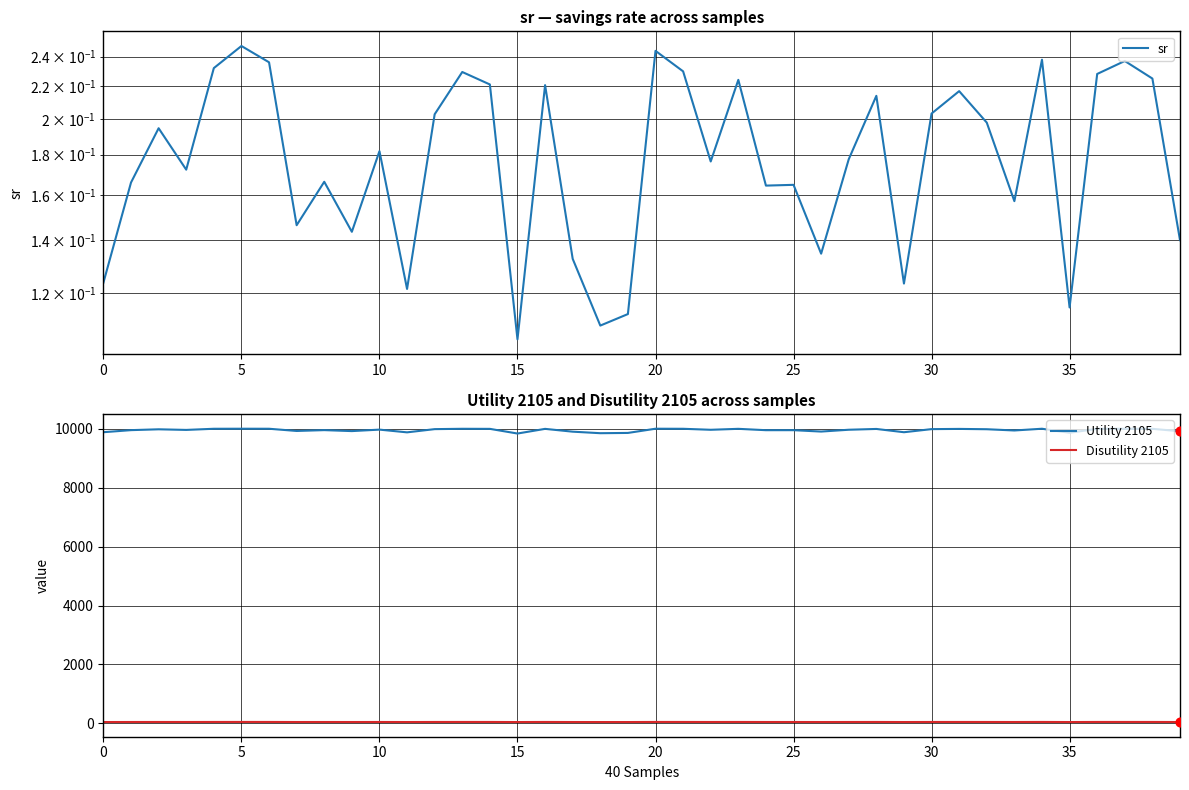

What are all the series names shown in the legend?

sr, Utility 2105, Disutility 2105